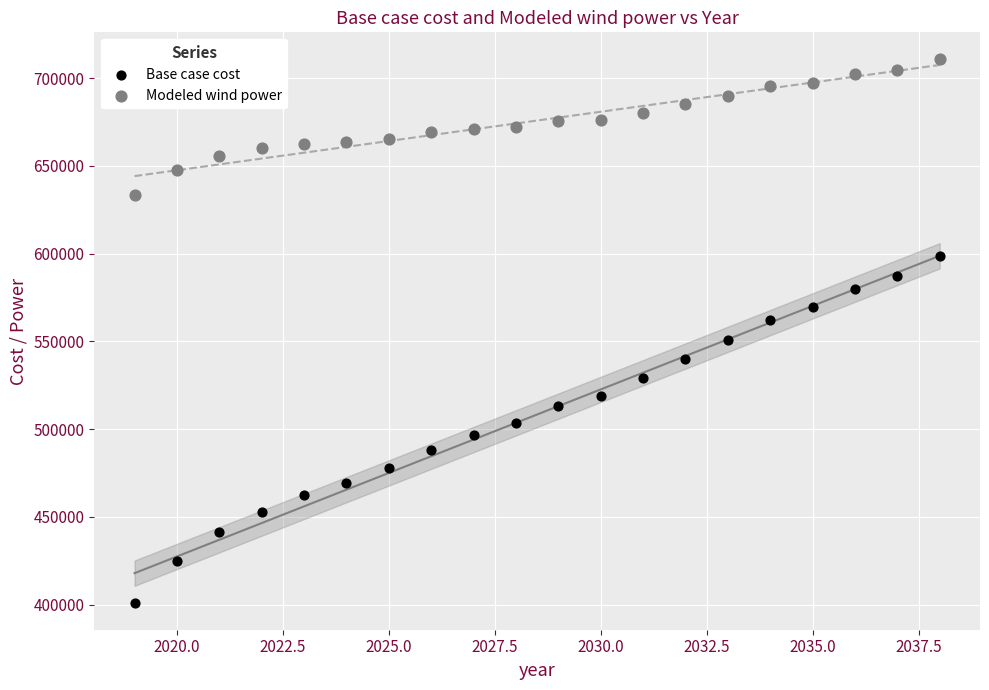

Across all data points, what is the range of X values (max minus min)?

19.0